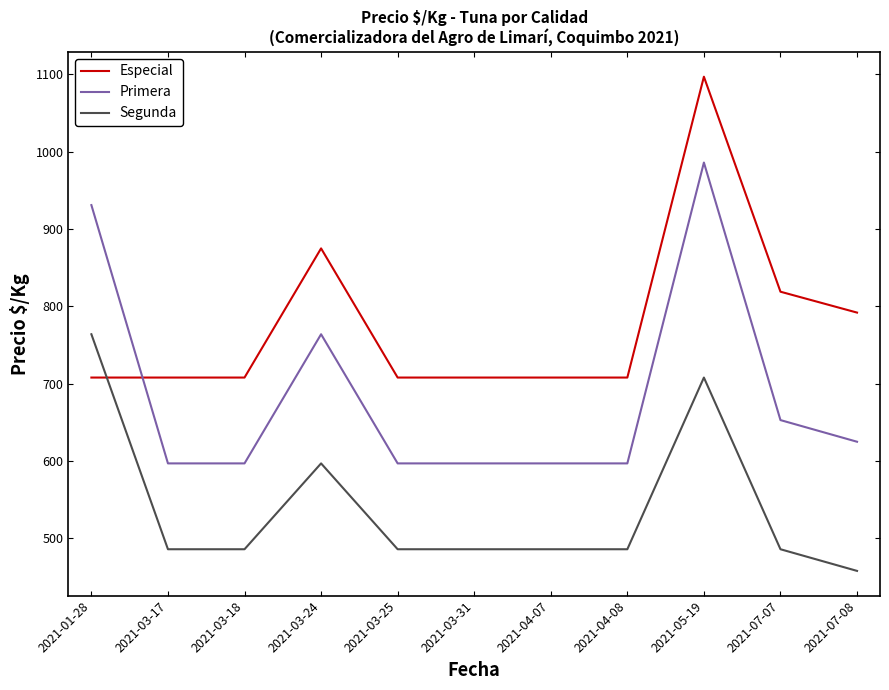

Which series changed the most between 2021-03-25 and 2021-07-07?

Especial